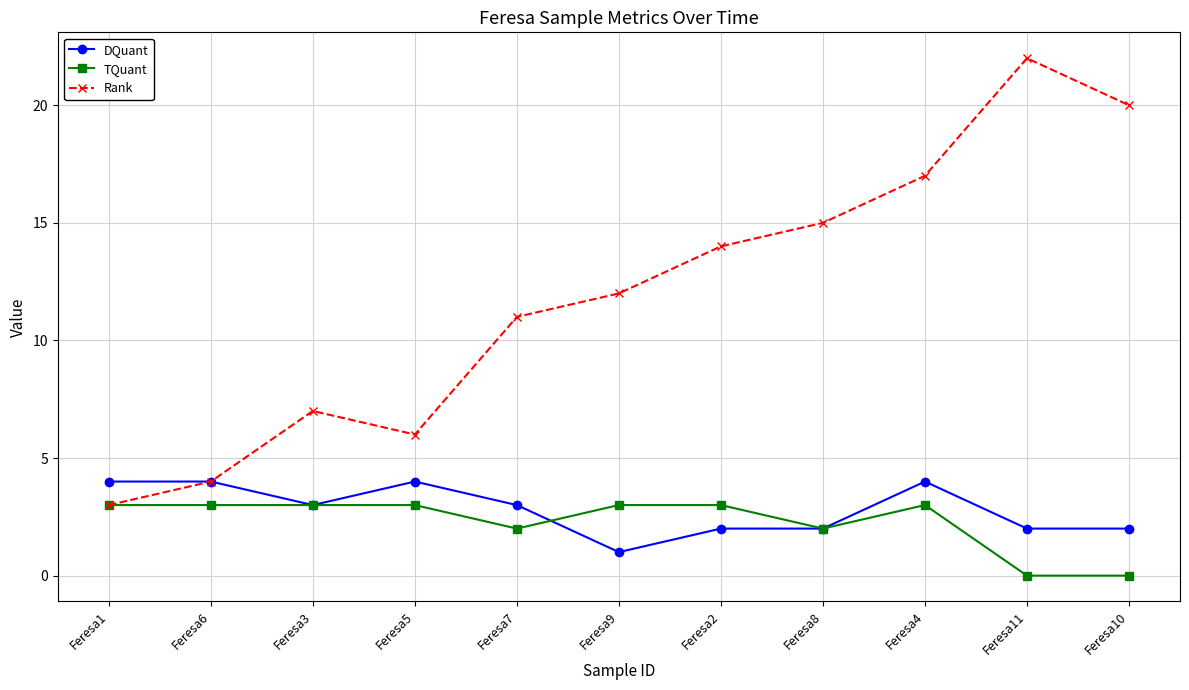

Where is the first local maximum for Rank?

Feresa3